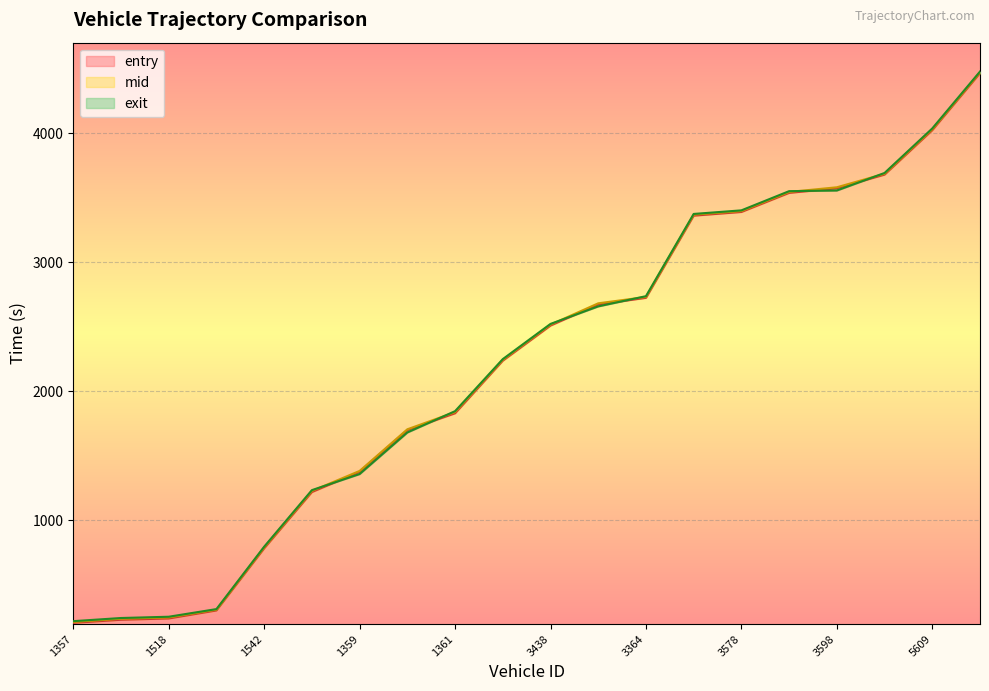

Reading right to left, extract all data points from this chart.

entry: 4463.8	4022.0	3677.9	3572.2	3536.4	3388.5	3359.9	2723.2	2671.8	2508.5	2236.2	1828.5	1698.3	1374.5	1218.1	781.7	300.4	238.3	228.3	204.5
mid: 4471.1	4029.3	3684.5	3579.6	3543.4	3395.1	3367.5	2729.6	2680.5	2515.1	2242.3	1837.2	1704.2	1381.5	1226.3	789.2	306.6	246.1	236.1	211.3
exit: 4476.4	4035.7	3690.6	3554.8	3549.6	3400.8	3373.0	2735.8	2656.8	2520.9	2248.0	1844.7	1679.7	1357.5	1232.8	794.6	310.9	251.7	241.8	217.4